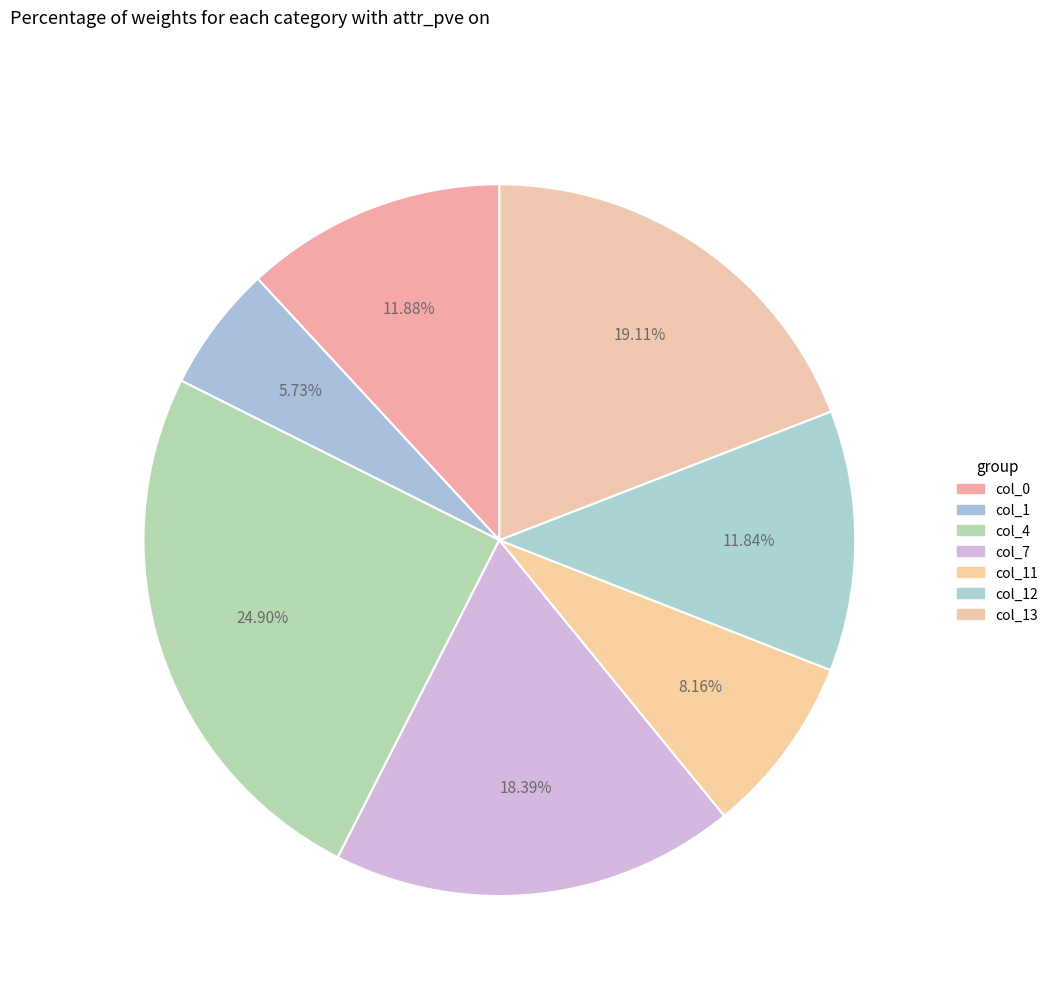

To the nearest percent, what is the average slice percentage?

14%